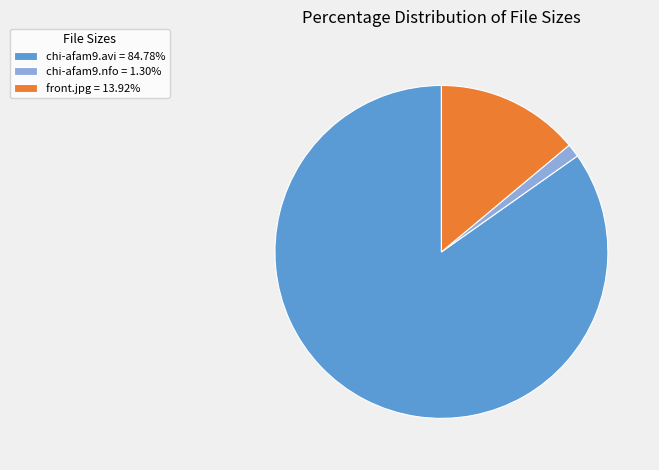

Is the sum of chi-afam9.nfo = 1.30% and chi-afam9.avi = 84.78% greater than half?

Yes